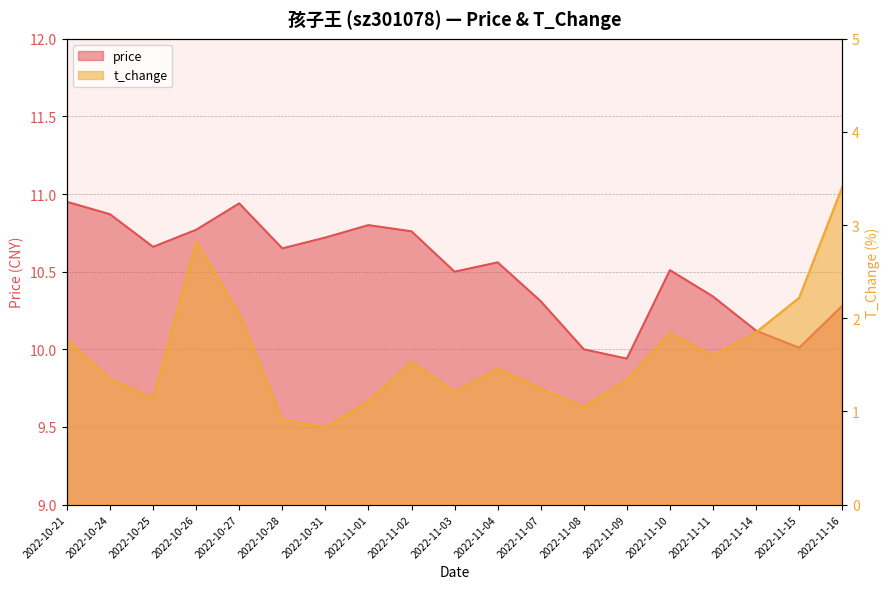

True or false: t_change and price intersect in this chart.

False